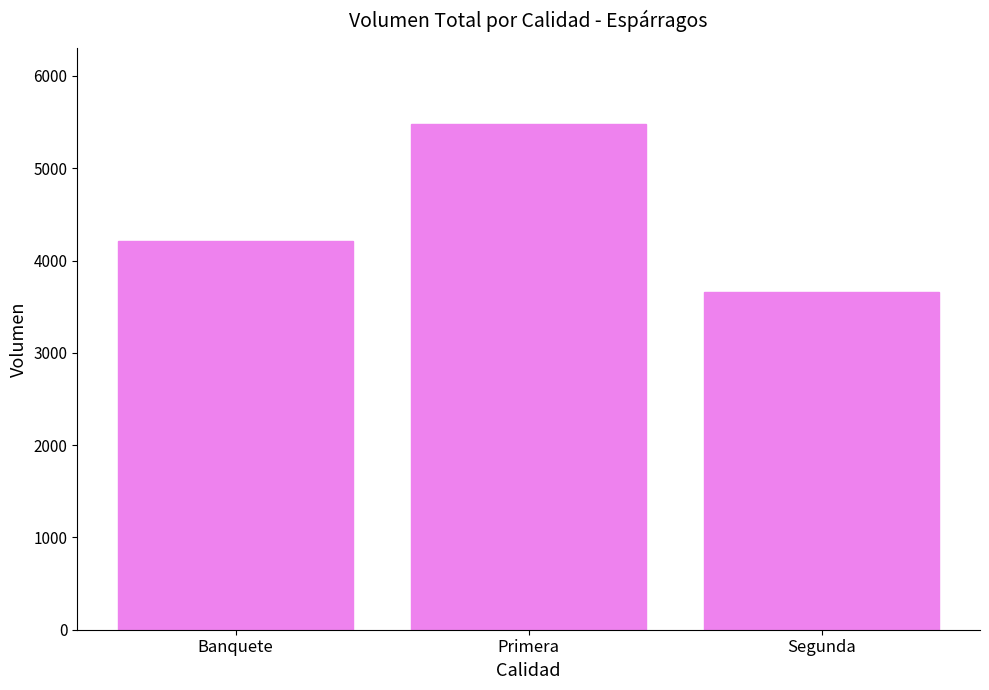

What is the difference between the maximum and minimum values?

1820